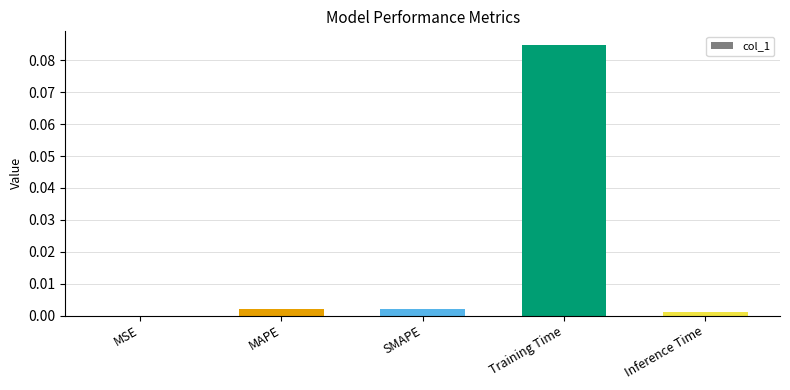

Does the chart contain stacked bars?

No